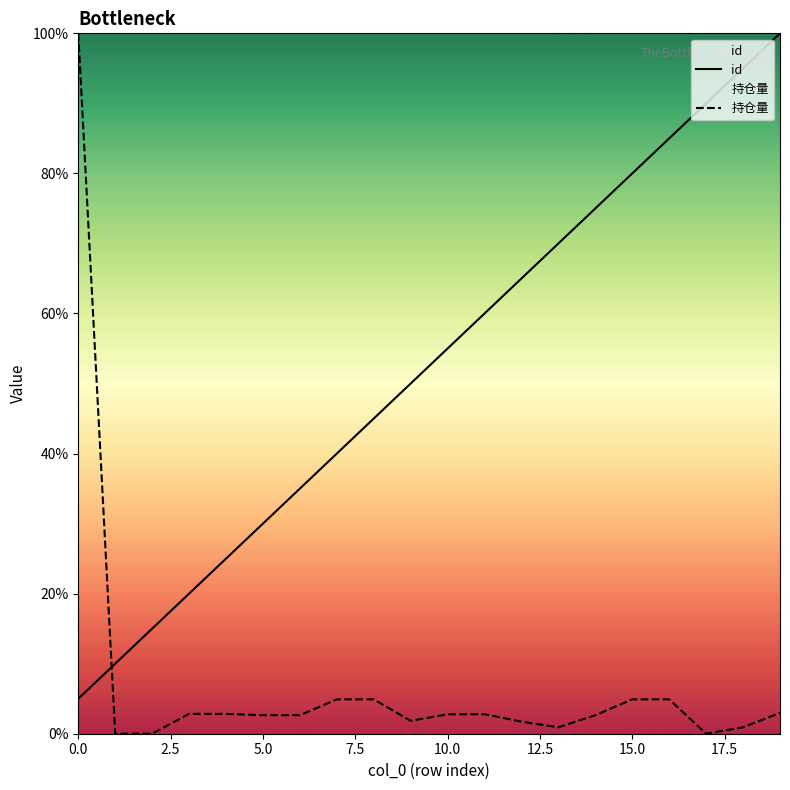

What is the label of the 5th point from the right?

15